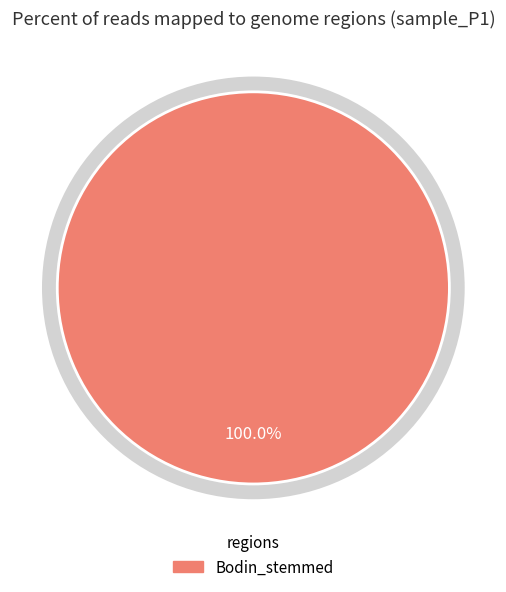

Is there a majority slice in this chart?

Yes